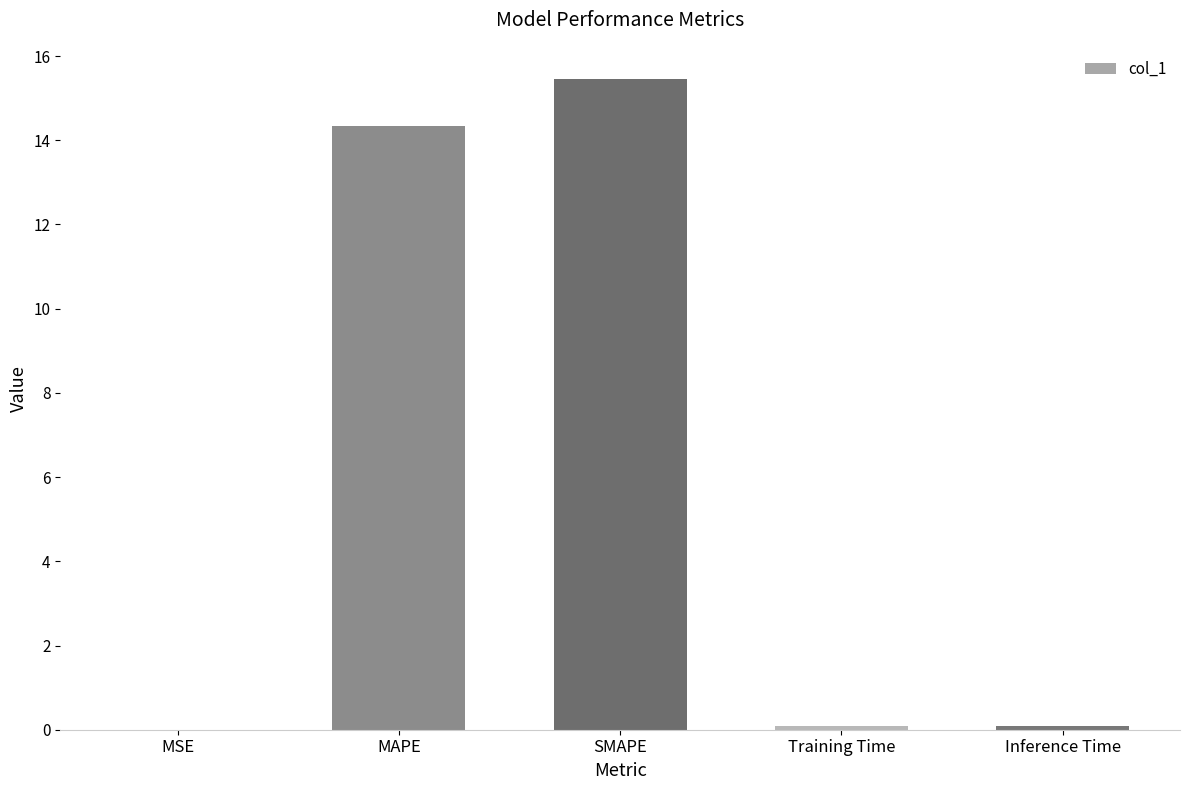

What is the maximum value shown in the chart?

15.4